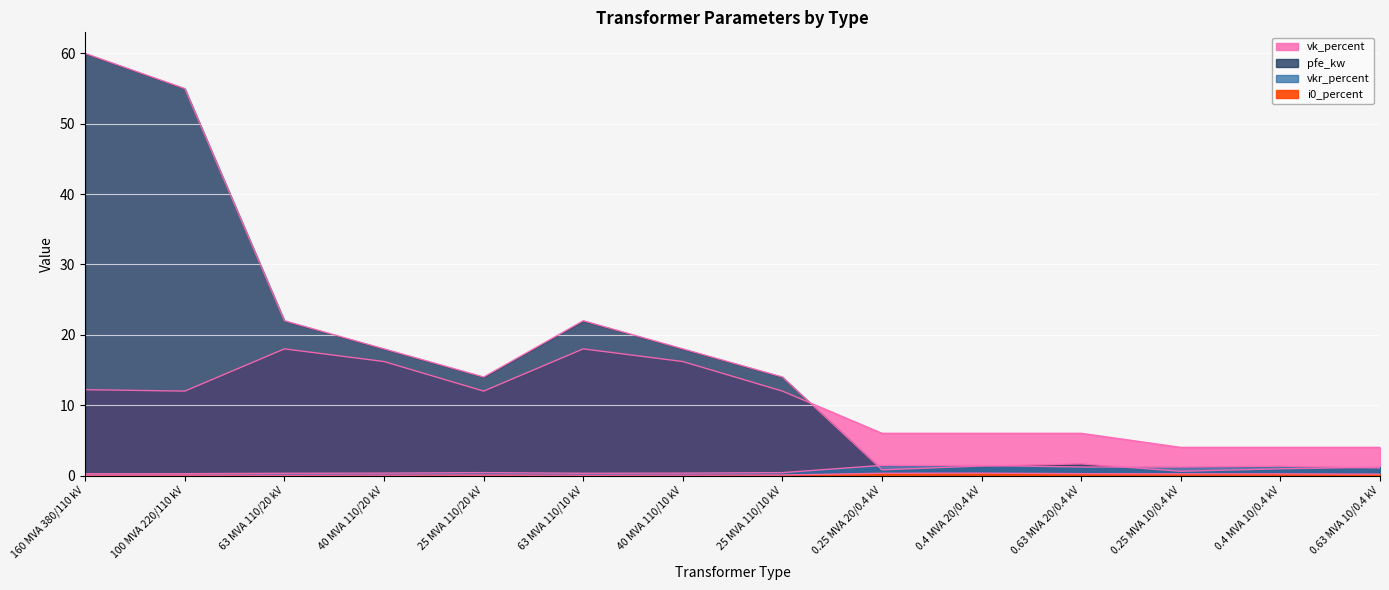

The vkr_percent series shows 0.3 at 63 MVA 110/20 kV. True or false?

True